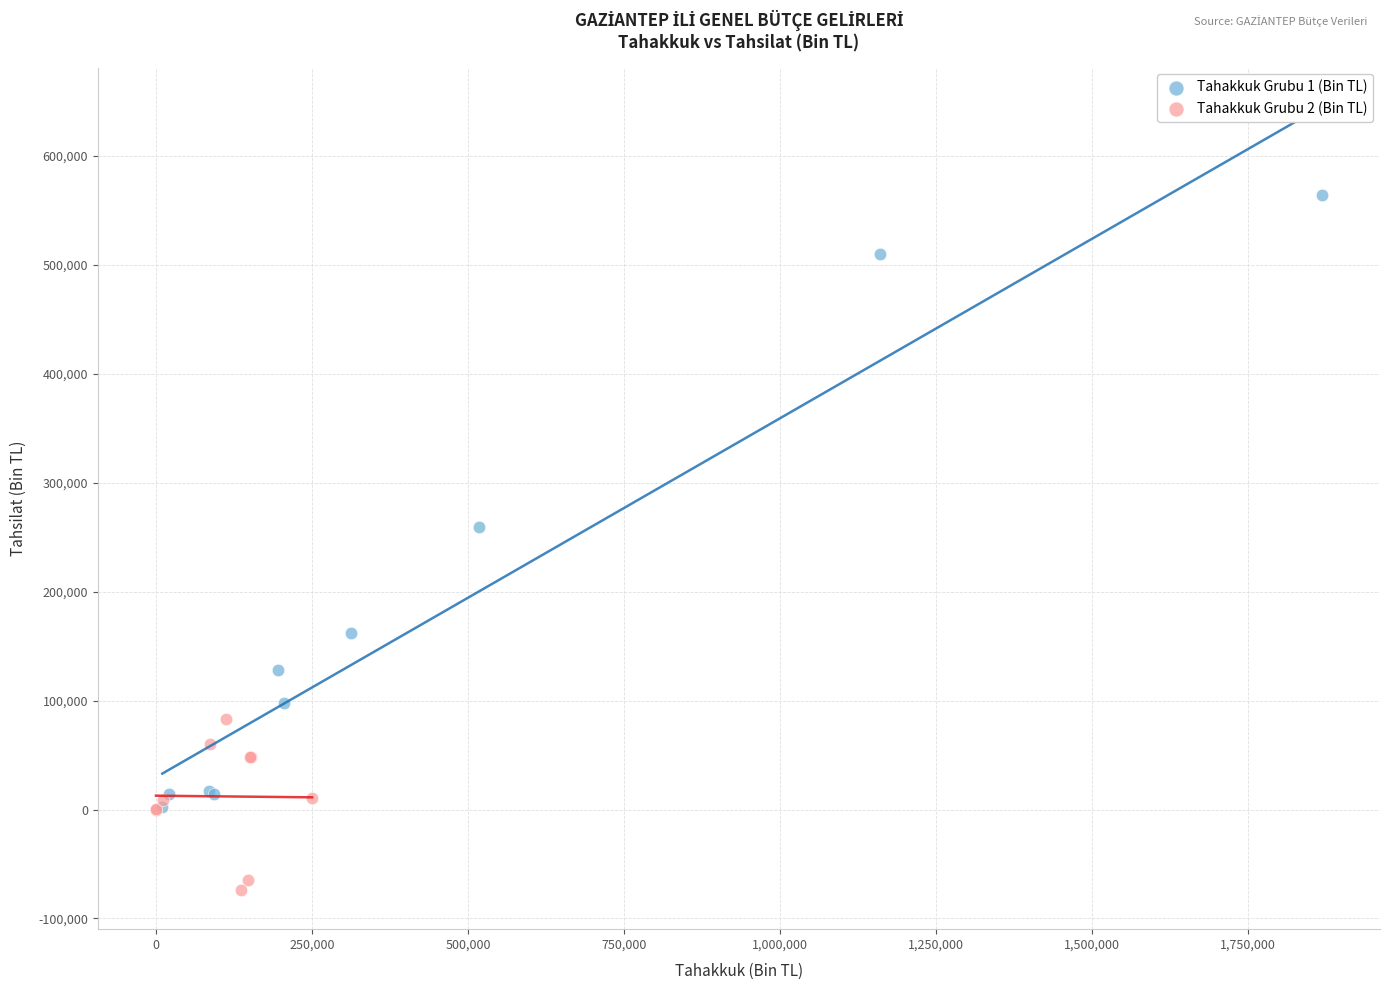

Which series has the largest Y range (max minus min)?

Tahakkuk Grubu 1 (Bin TL)